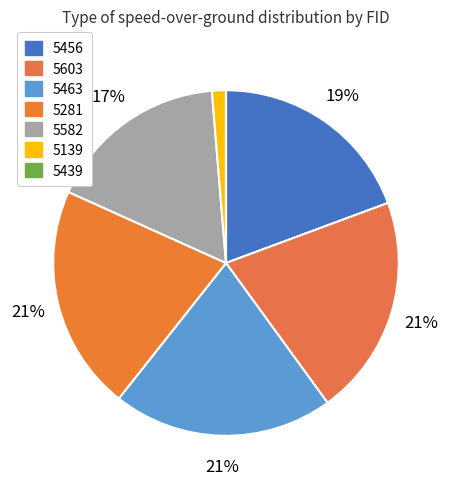

What is the largest slice in the pie chart?

5281